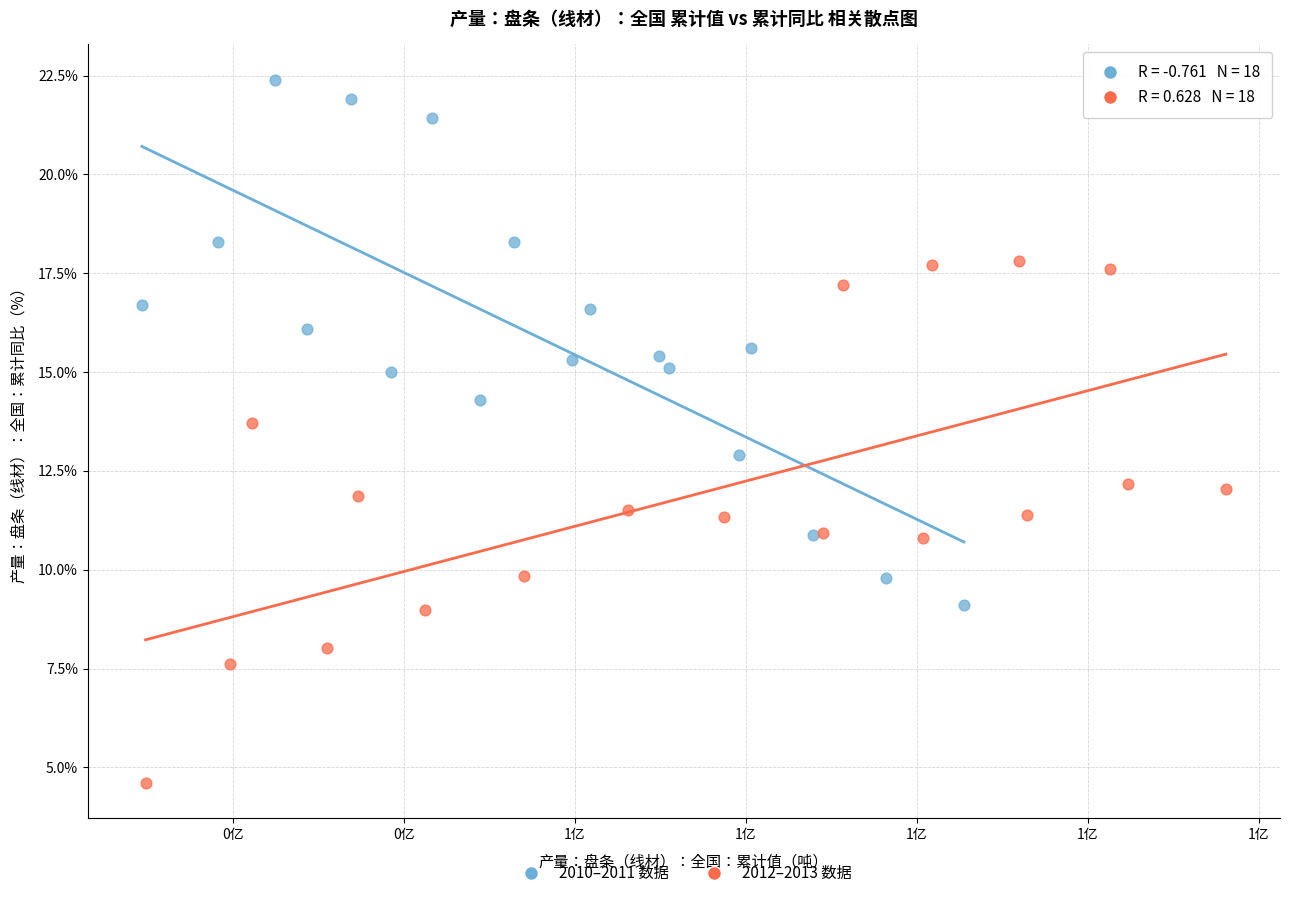

Which series contains the highest Y value?

2010–2011 数据